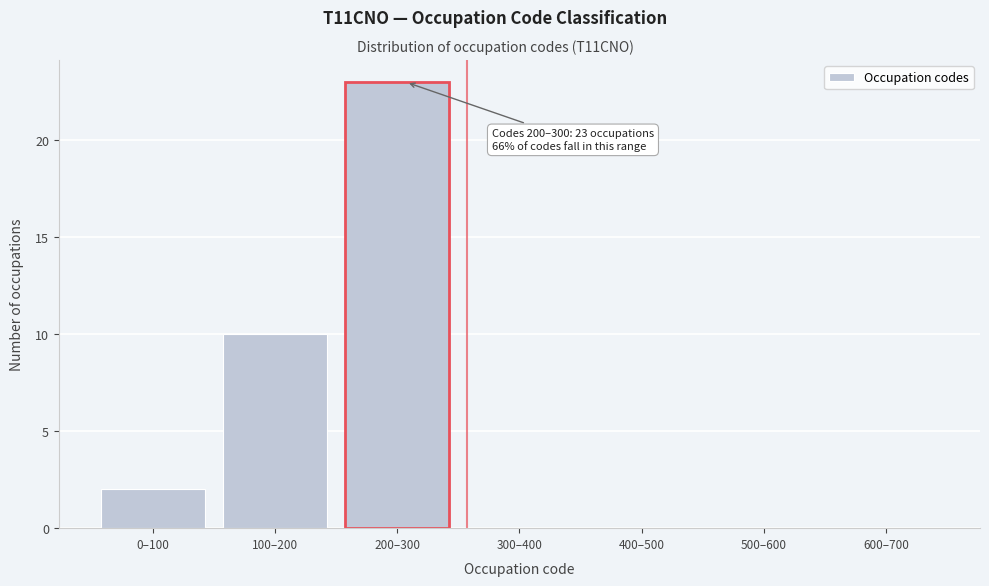

Reading left to right, list all the values displayed in this chart.

0–100=2	100–200=10	200–300=23	300–400=0	400–500=0	500–600=0	600–700=0